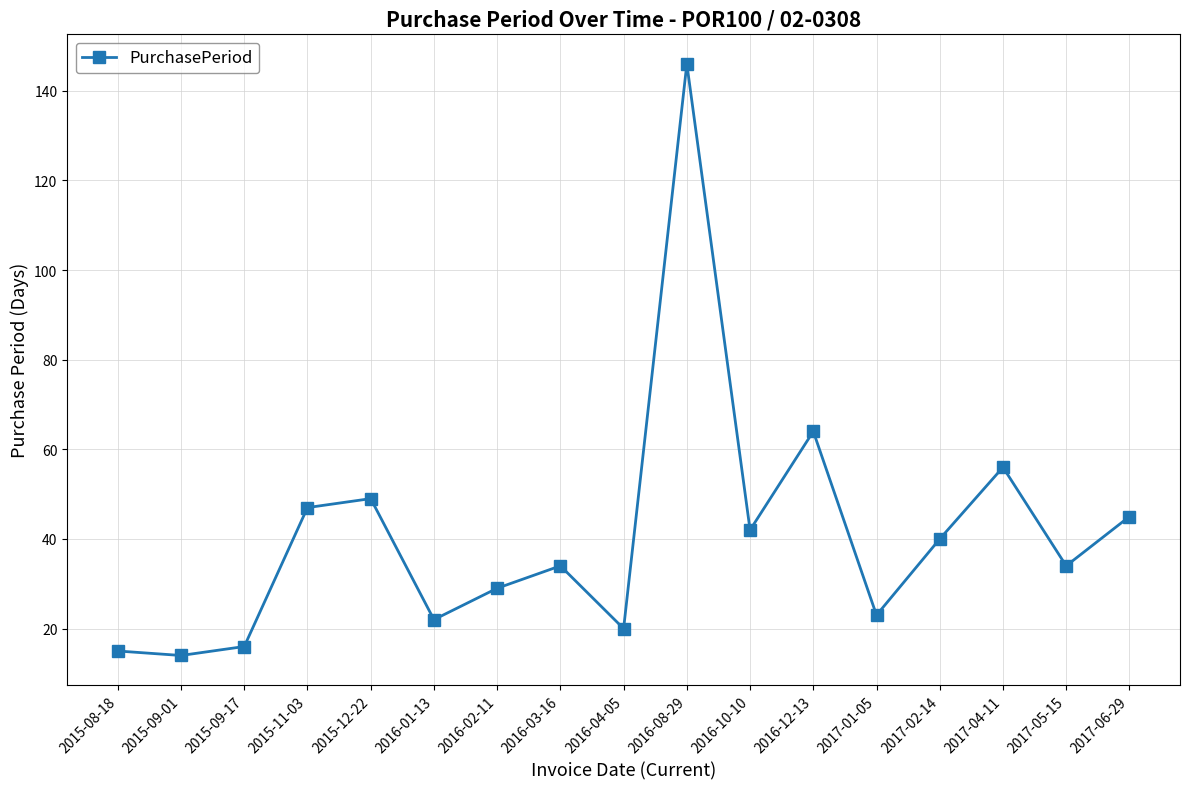

How many points are higher than both their immediate neighbors (excluding endpoints)?

5